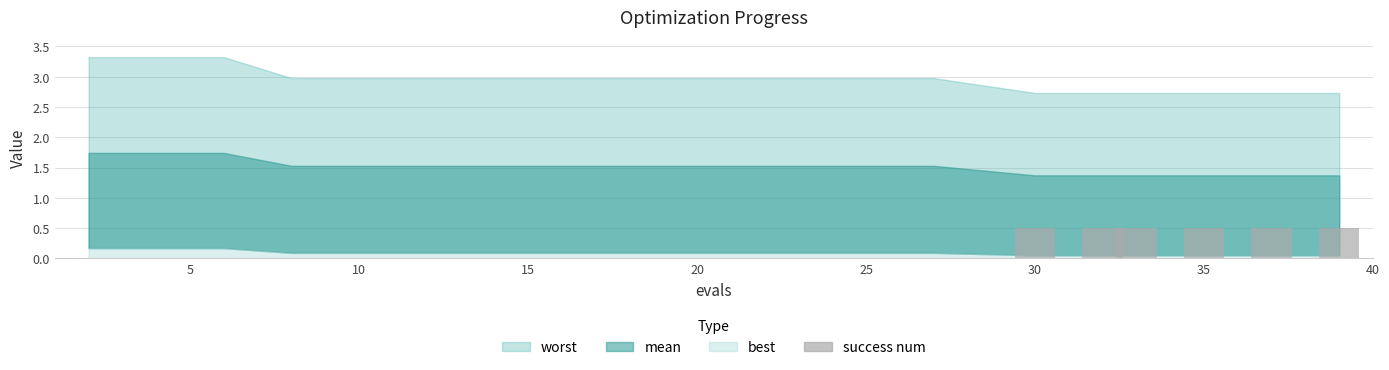

What is the greatest value displayed?

0.5